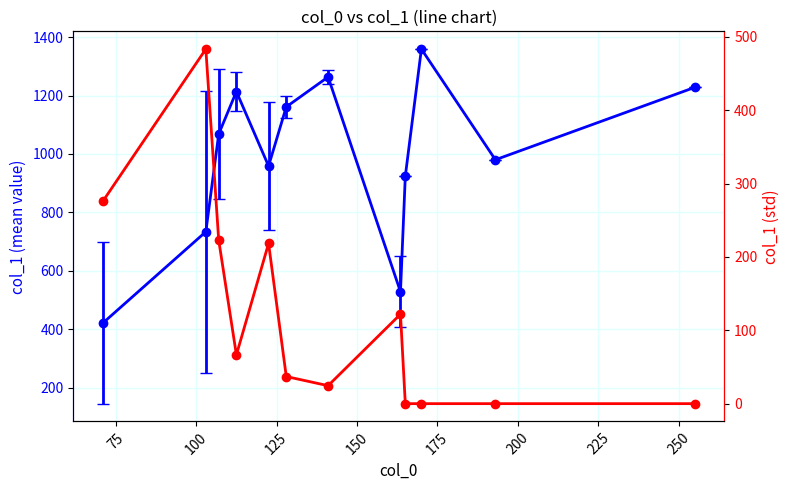

How many points are higher than both their immediate neighbors (excluding endpoints)?

3